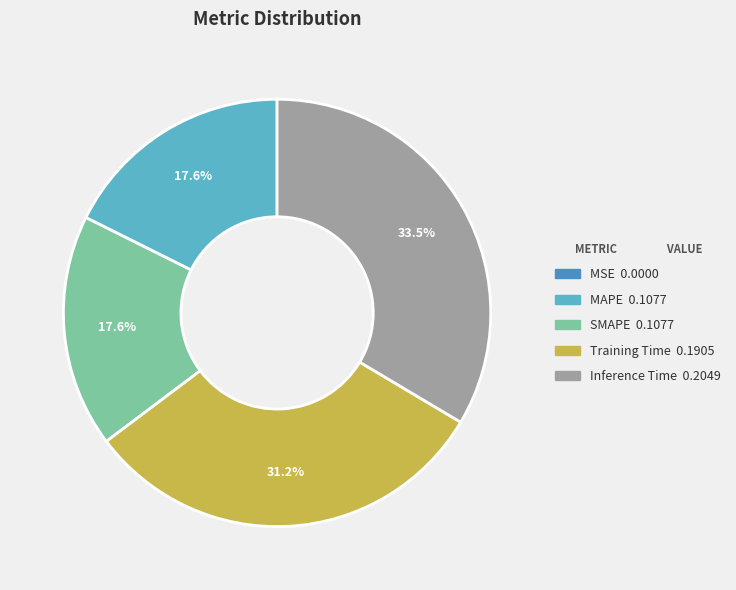

Does any single category account for the majority?

No